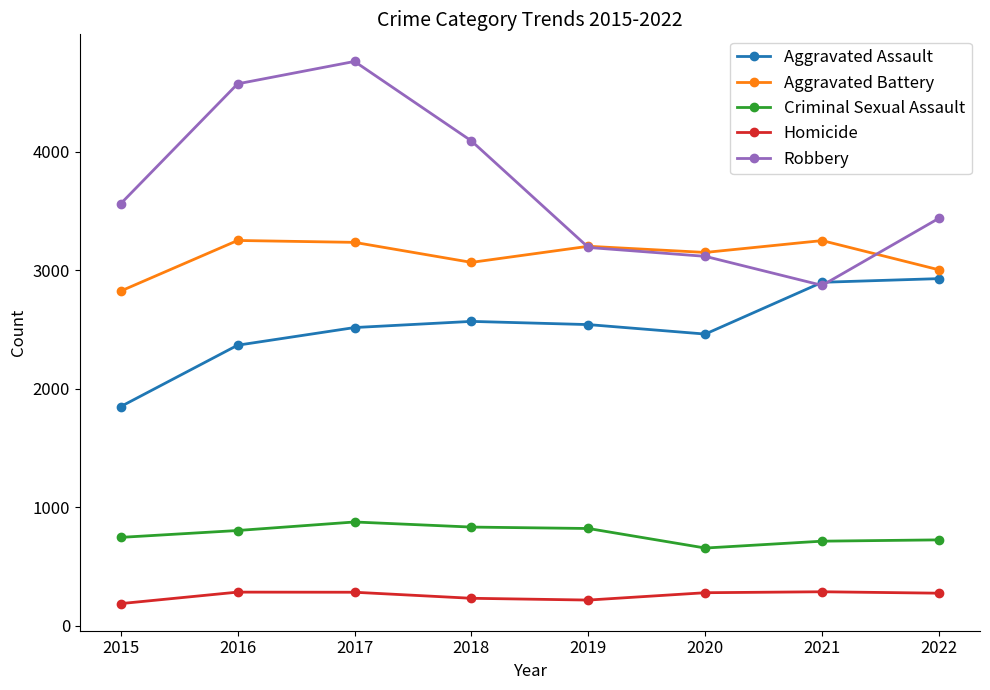

Is the value of Robbery at 2015 greater than the value of Homicide at 2022?

Yes